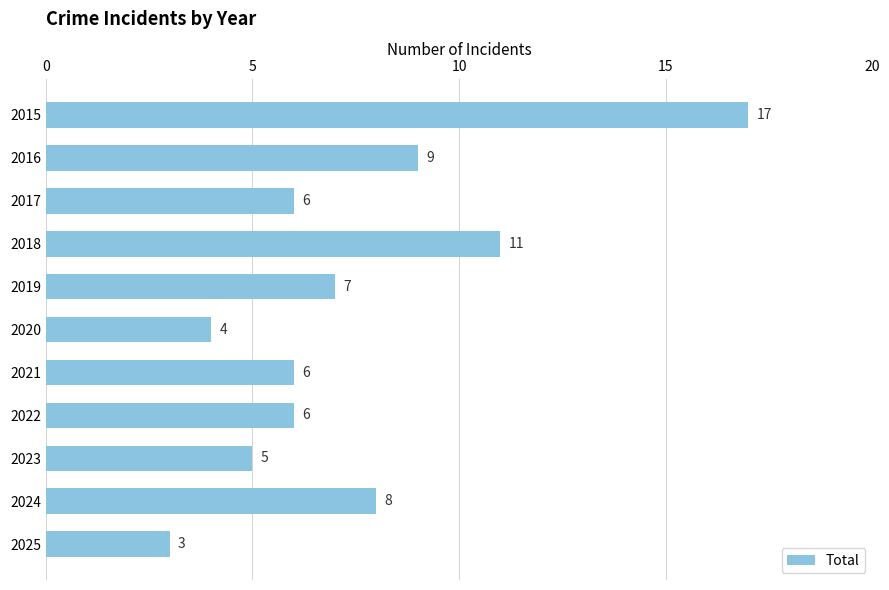

True or false: the data shows 1 at 2020.

False